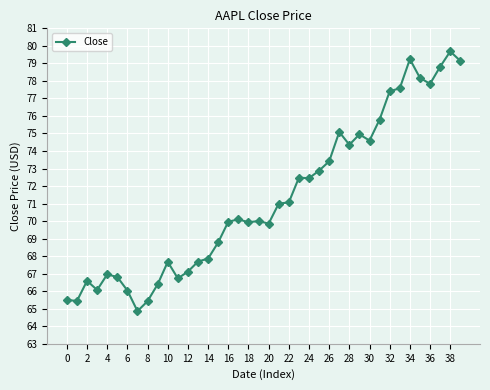

True or false: there are more than 0 points higher than both neighbors.

True